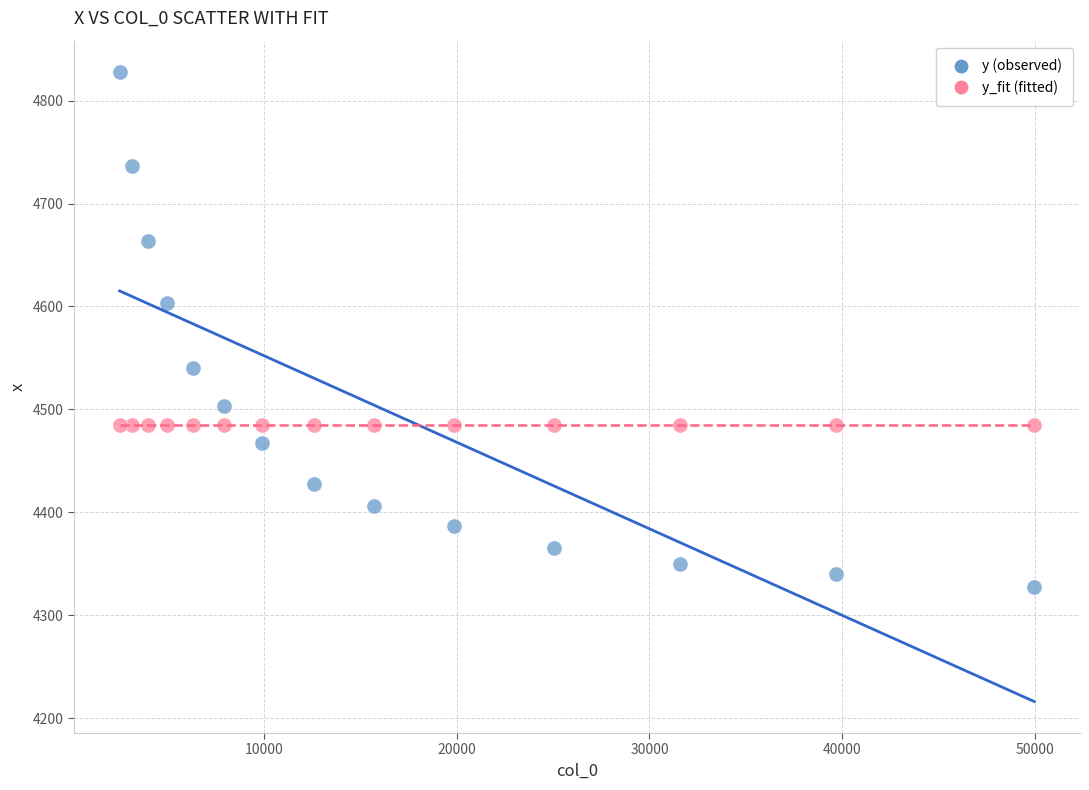

Across all data points, what is the range of Y values (max minus min)?

499.9